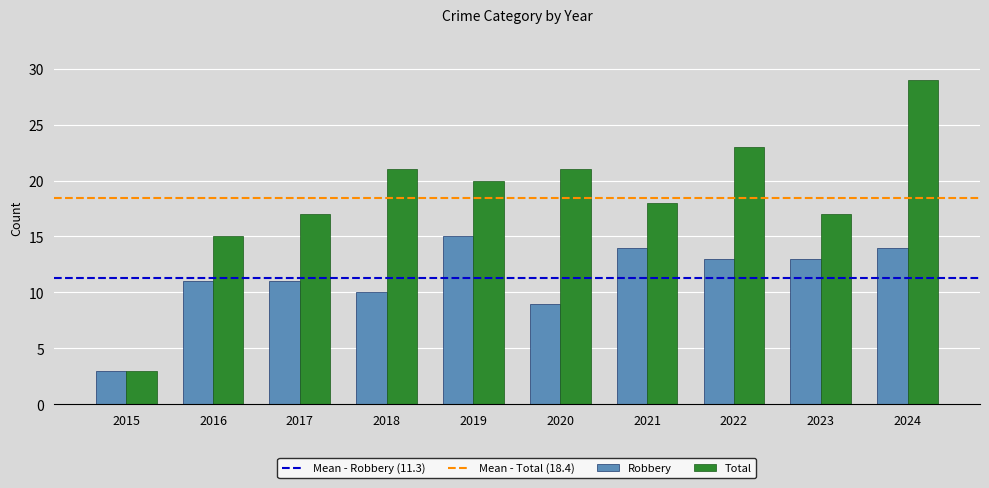

What is the sum of the Total values at 2017 and 2020?

38